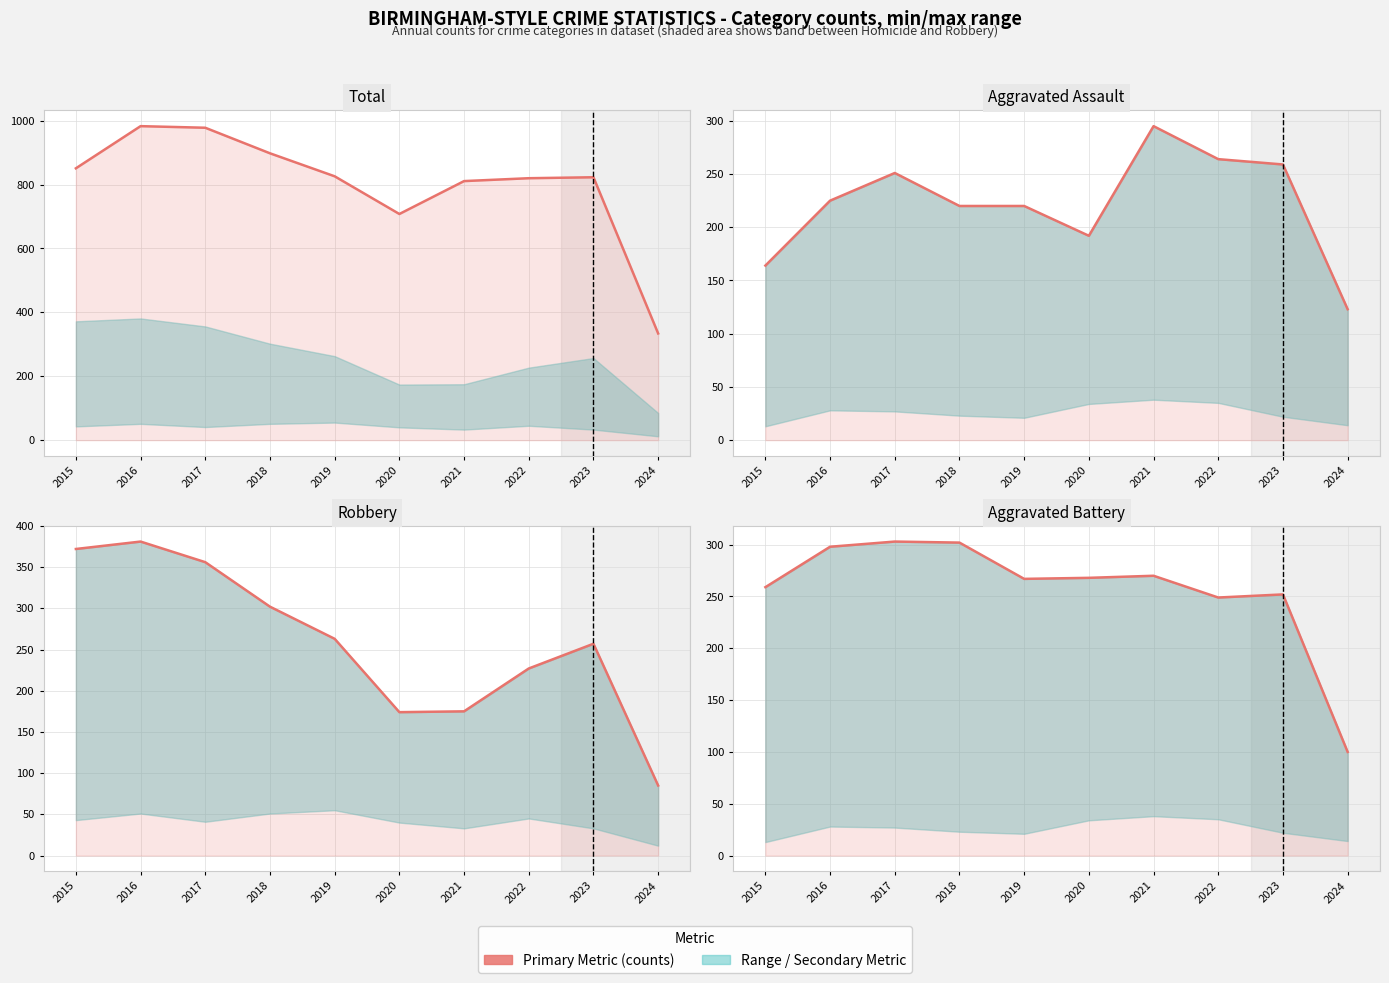

Which category has the highest value in the Total series?

2016